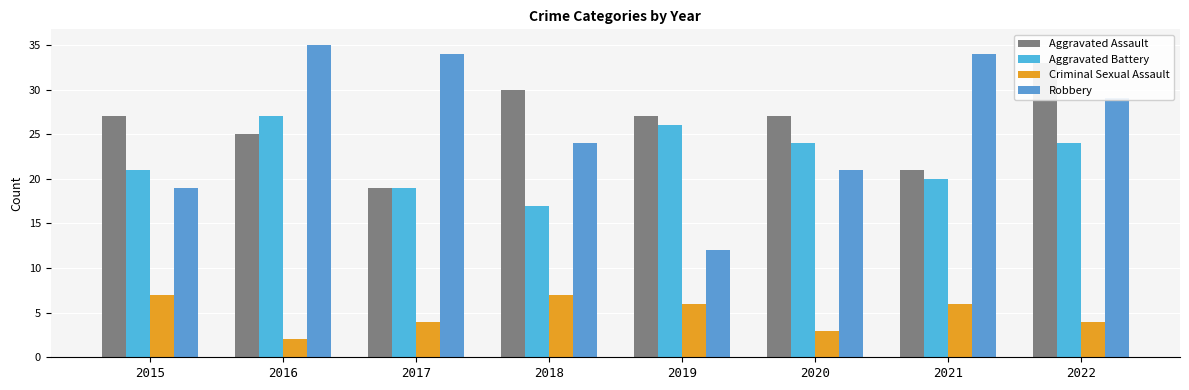

List the series in order of their peak value, highest first.

Robbery, Aggravated Assault, Aggravated Battery, Criminal Sexual Assault